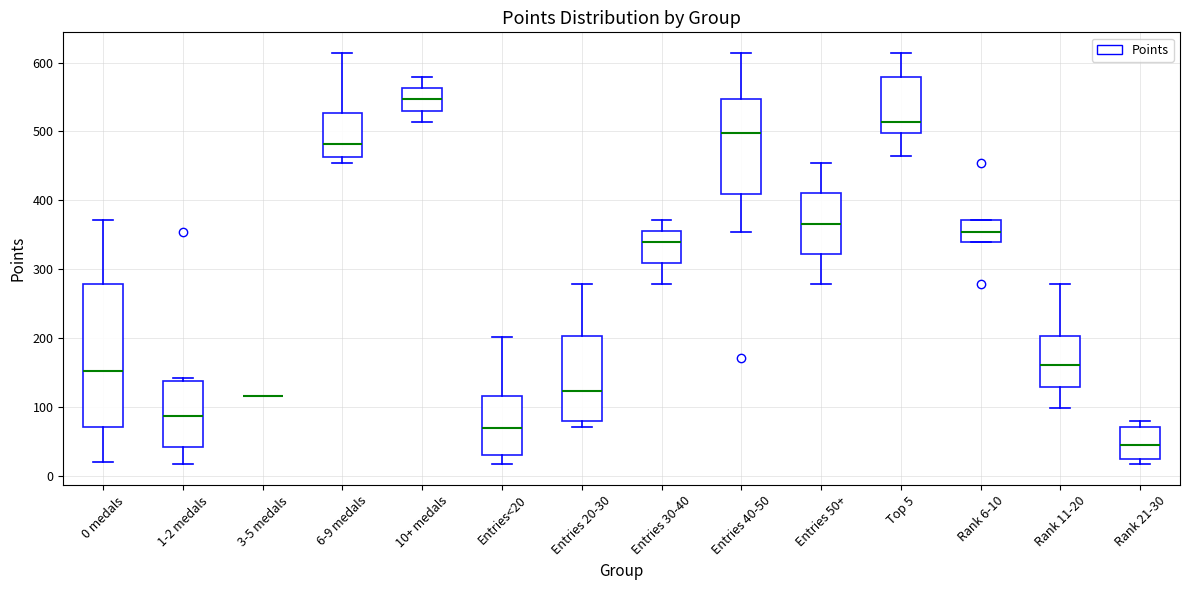

Where is the lower edge of the box for Entries 40-50 on the y-axis? The values are not printed on the chart, so give them approximately, as read against the axis.

410